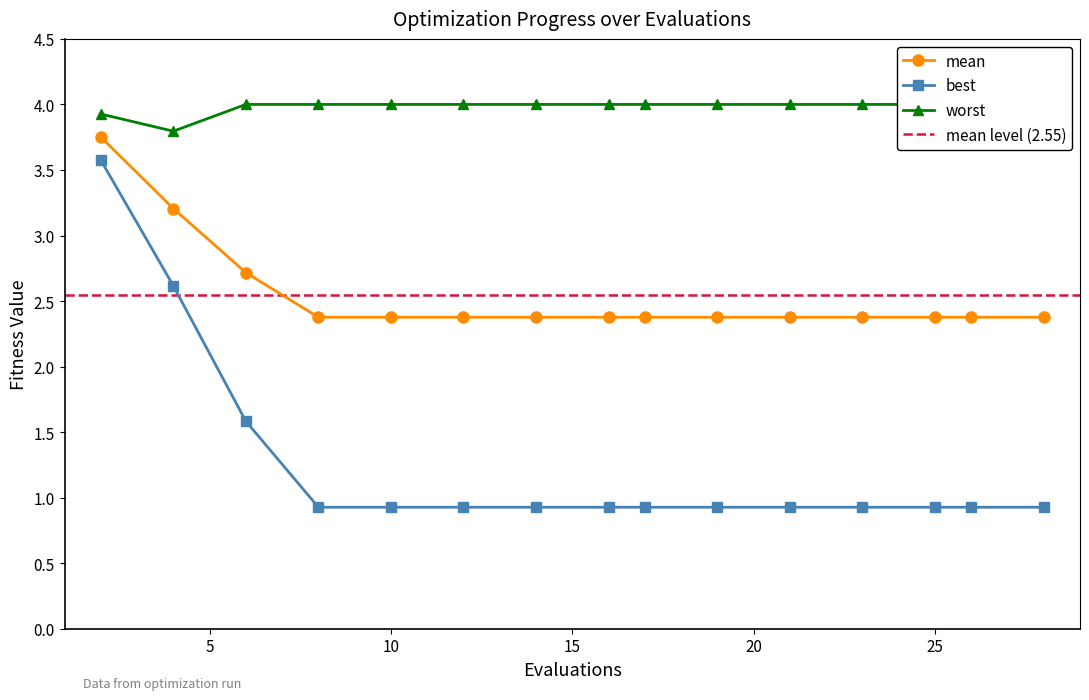

What is the sum of the mean values at 17 and 10?

4.8